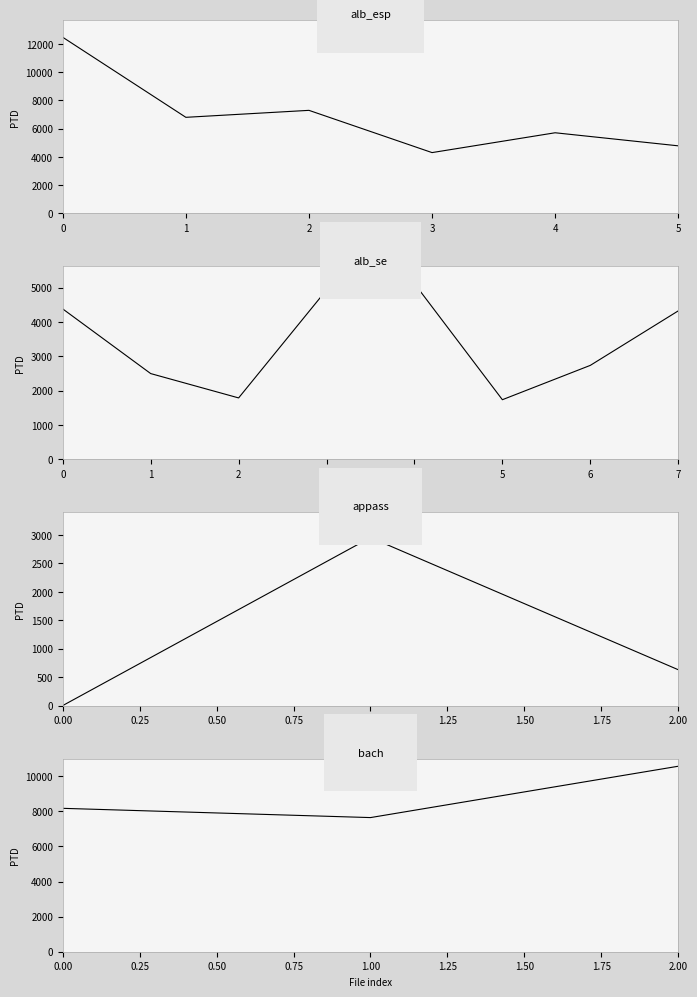

Reading left to right, list all the values displayed in this chart.

alb_esp1.mid=12466.7	alb_esp2.mid=6794.3	alb_esp3.mid=7288.7	alb_esp4.mid=4294.4	alb_esp5.mid=5699.6	alb_esp6.mid=4773.9	alb_se1.mid=4378.0	alb_se2.mid=2496.9	alb_se3.mid=1788.4	alb_se4.mid=4932.4	alb_se5.mid=5116.2	alb_se6.mid=1736.4	alb_se7.mid=2735.7	alb_se8.mid=4321.6	appass_1.mid=0.0	appass_2.mid=2953.2	appass_3.mid=629.9	bach_846.mid=8168.7	bach_847.mid=7641.5	bach_850.mid=10566.2